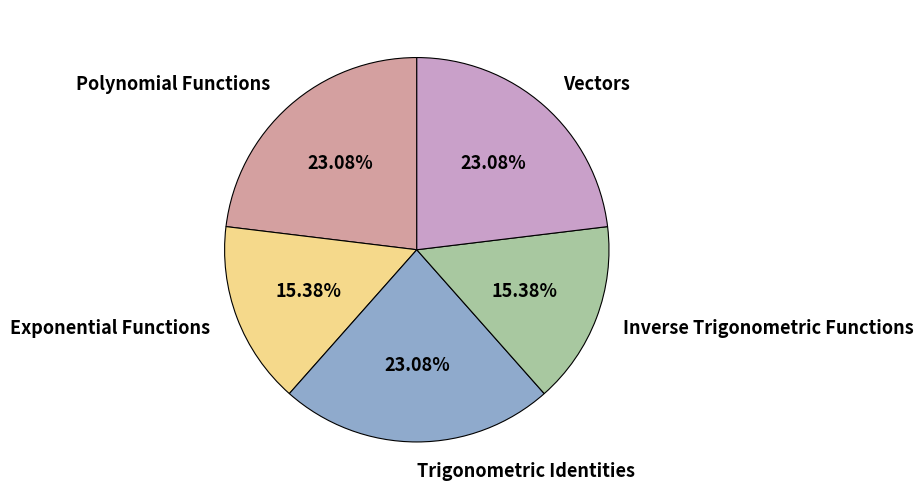

To the nearest percent, what is the combined percentage of Polynomial Functions and Exponential Functions?

38%